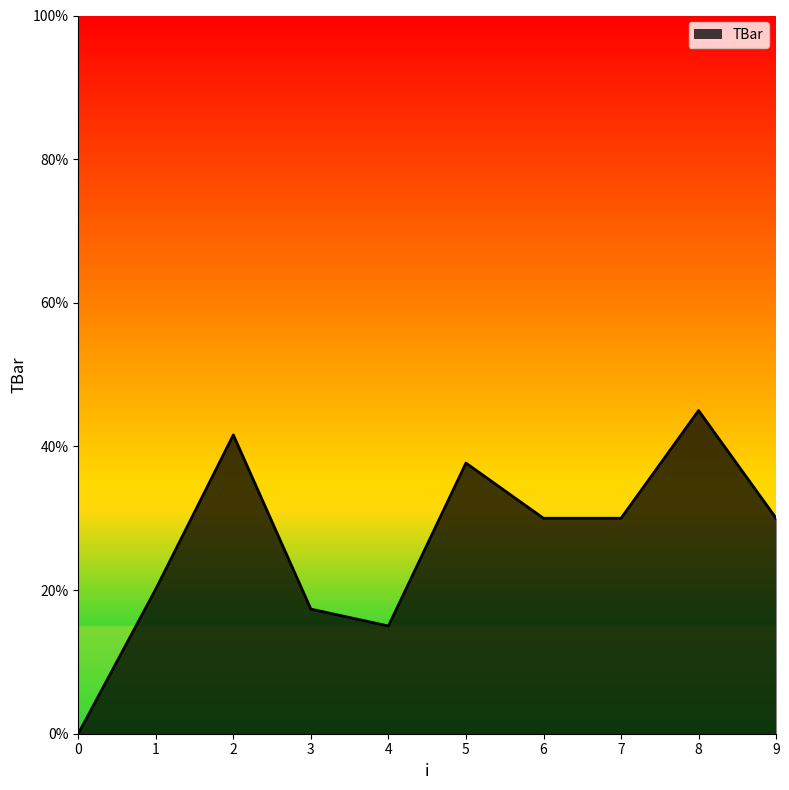

Read the value at 3.

17.4